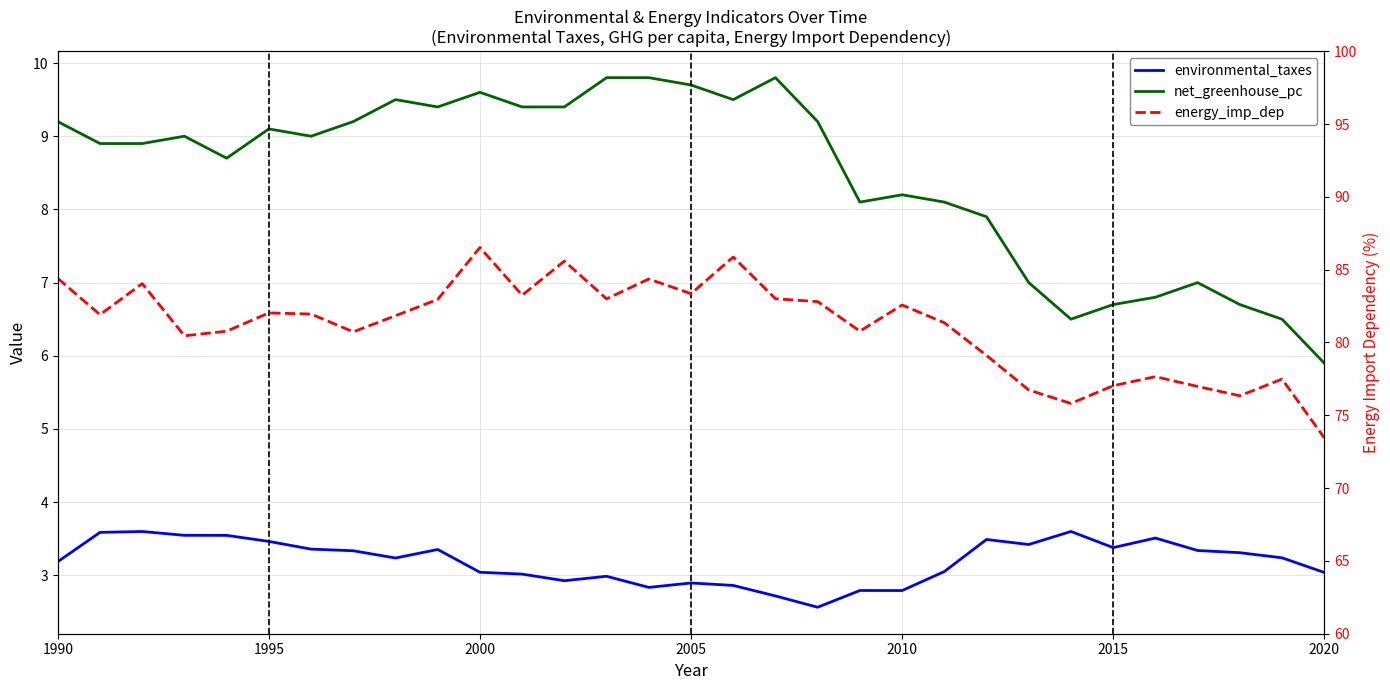

Which series changed the most between 2000 and 2020?

energy_imp_dep